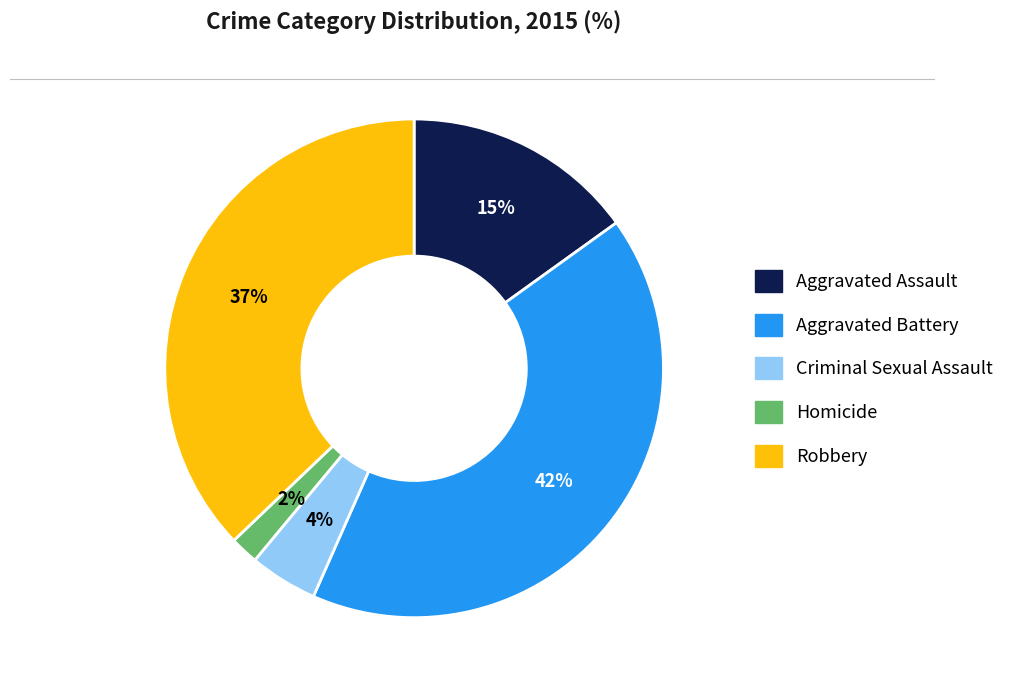

How many slices are in this pie chart?

5